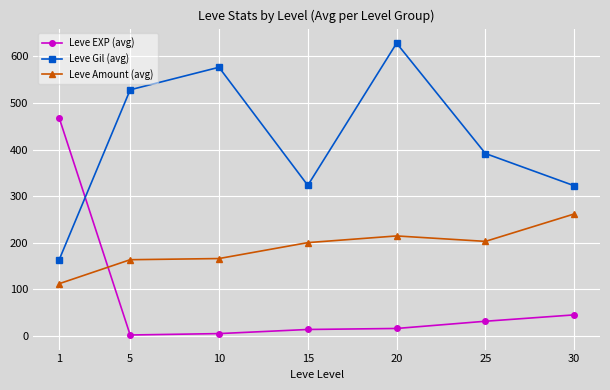

List the series in order of their peak value, lowest first.

Leve Amount (avg), Leve EXP (avg), Leve Gil (avg)